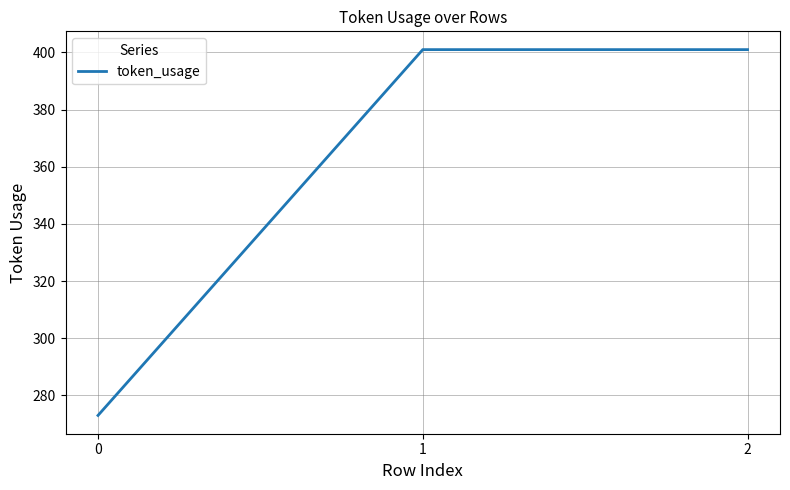

What is the sum of all values?

1075